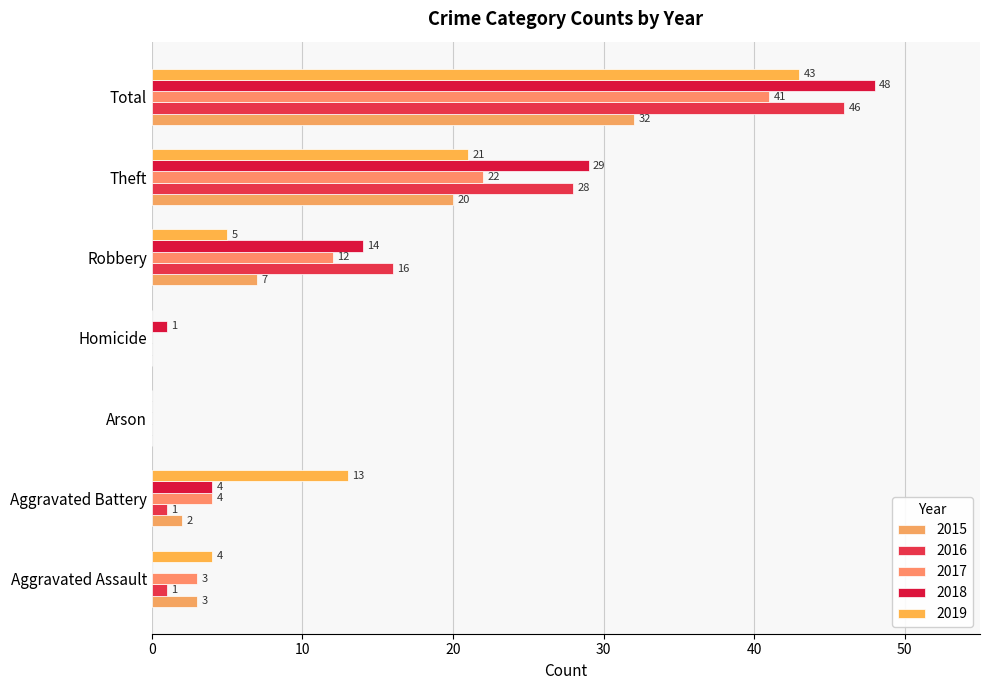

The 2015 series shows 2 at Aggravated Battery. True or false?

True